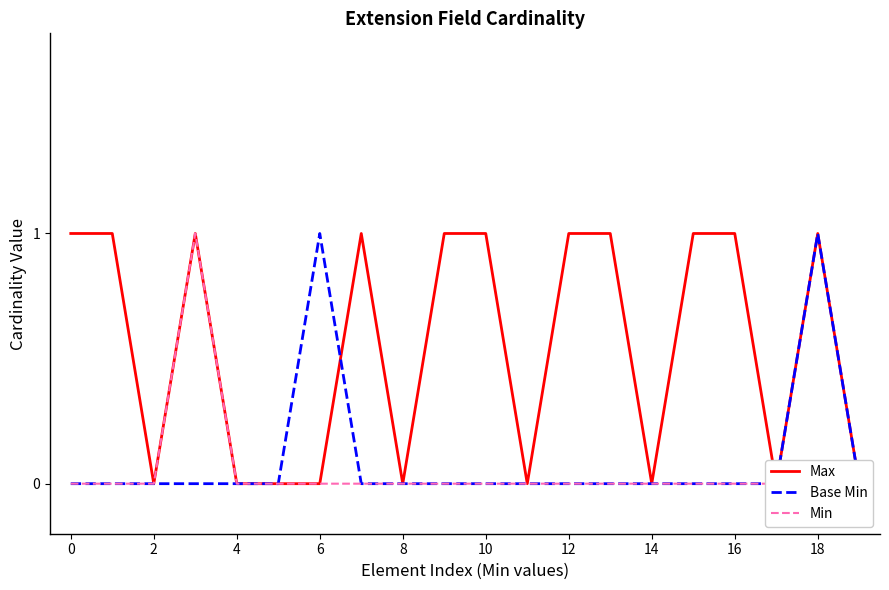

Count the number of data series in this chart.

3